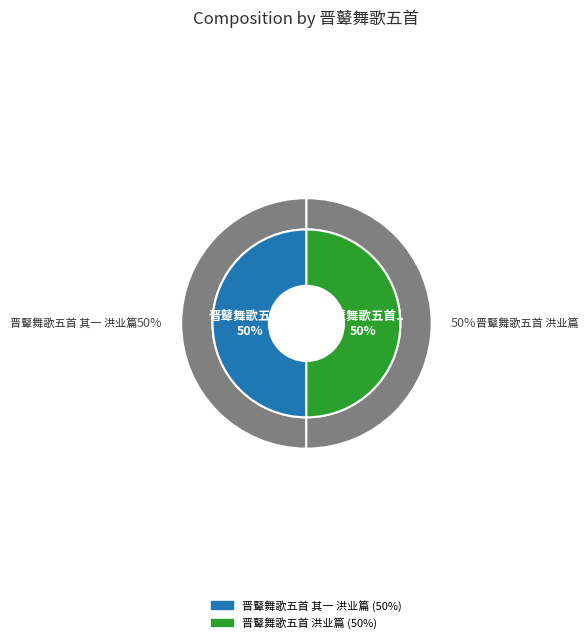

Count the number of slices in the pie.

2